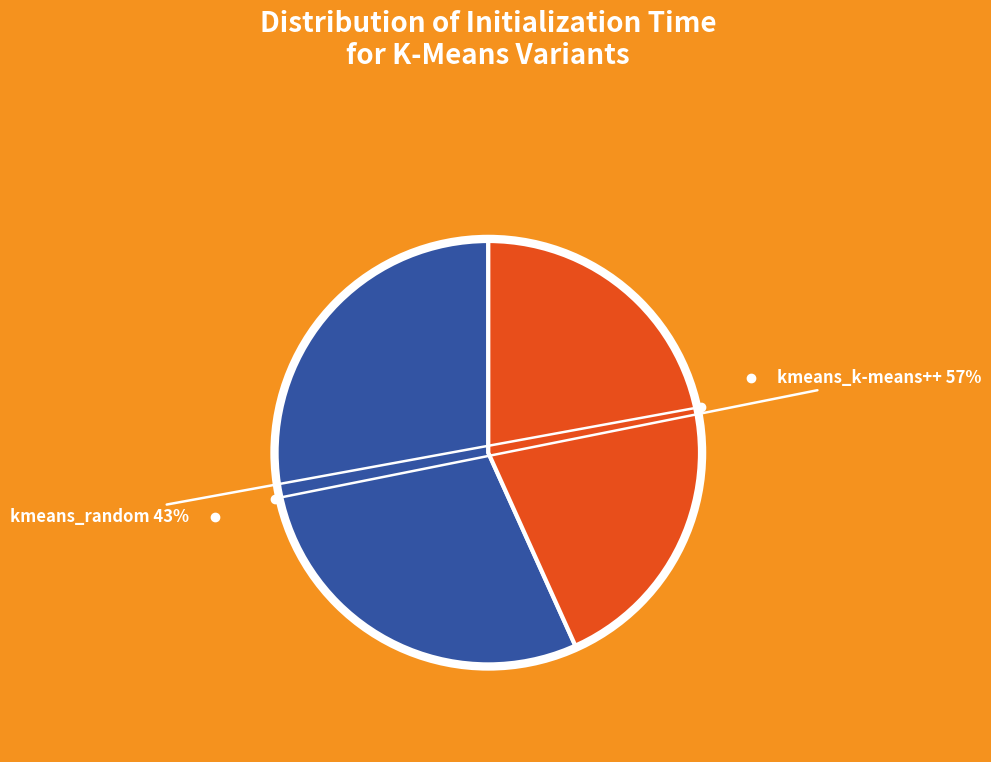

Is there any slice that represents more than half of the pie?

Yes